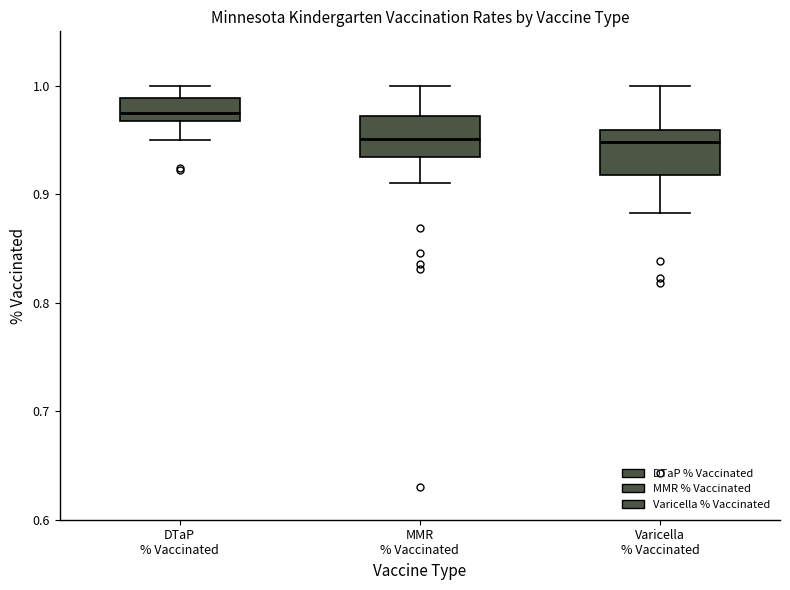

Reading left to right, read every box against the y-axis: the position of its median line, the range the box covers, and the ends of its whiskers. The values are not printed on the chart, so give them approximately, as read against the axis.

DTaP % Vaccinated: median 0.98, box 0.97 to 0.99, whiskers 0.95 to 1.00
MMR % Vaccinated: median 0.95, box 0.93 to 0.97, whiskers 0.91 to 1.00
Varicella % Vaccinated: median 0.95, box 0.92 to 0.96, whiskers 0.88 to 1.00